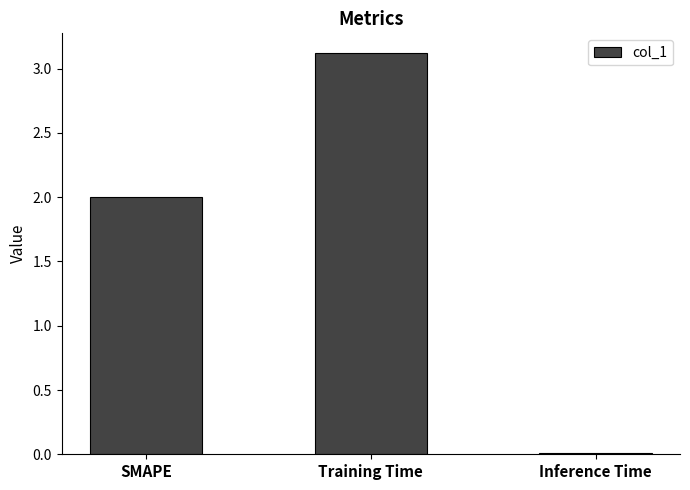

What position from the right is Training Time?

2